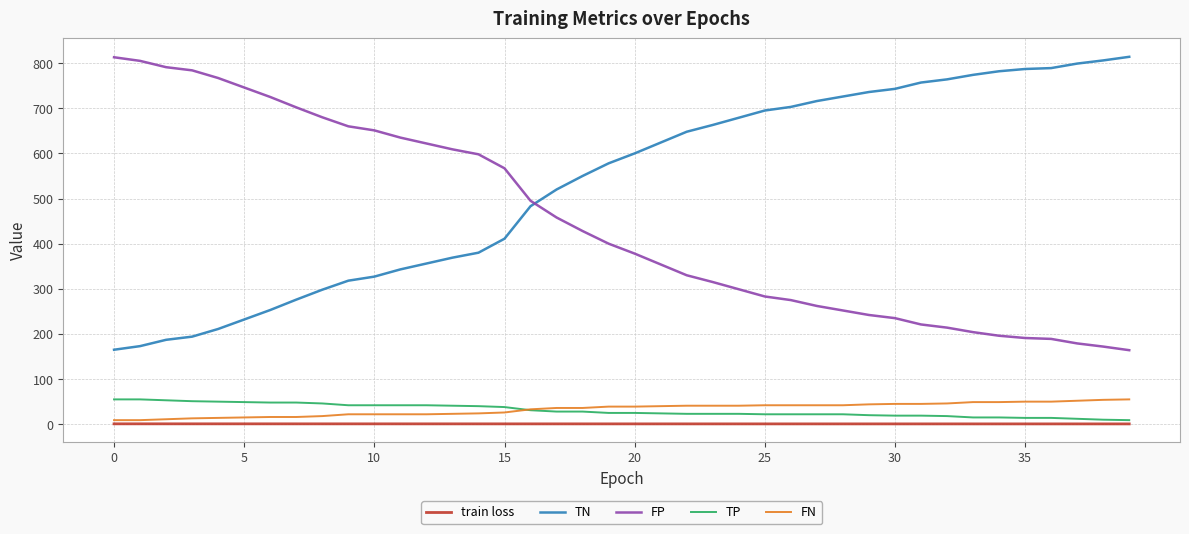

True or false: FP and train loss intersect in this chart.

False